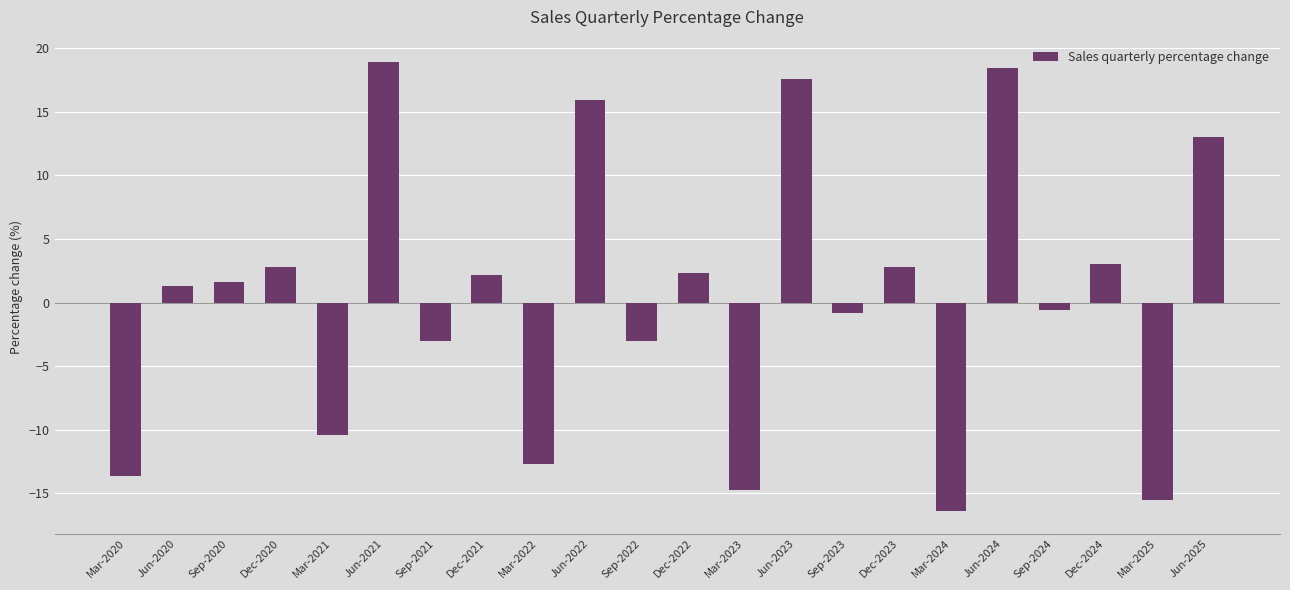

How many values are below 1?

10